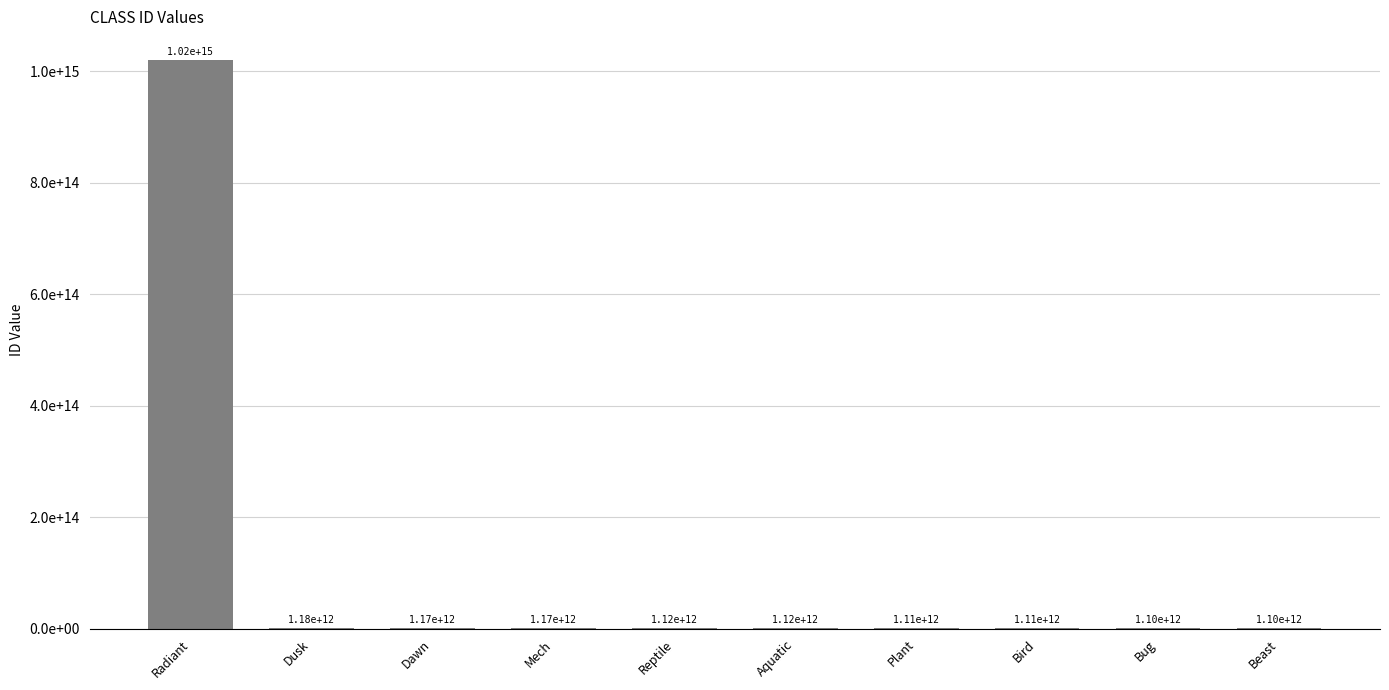

What is the value of the 6th bar from the left?

1116691496960